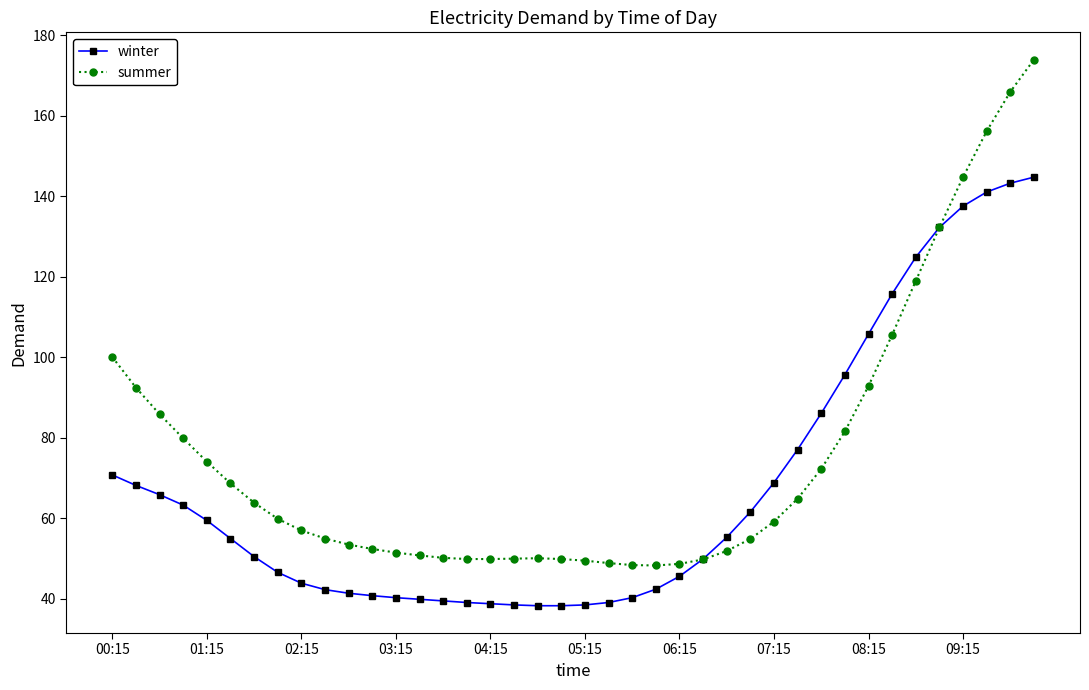

Rank the series by their maximum value, from lowest to highest.

winter, summer